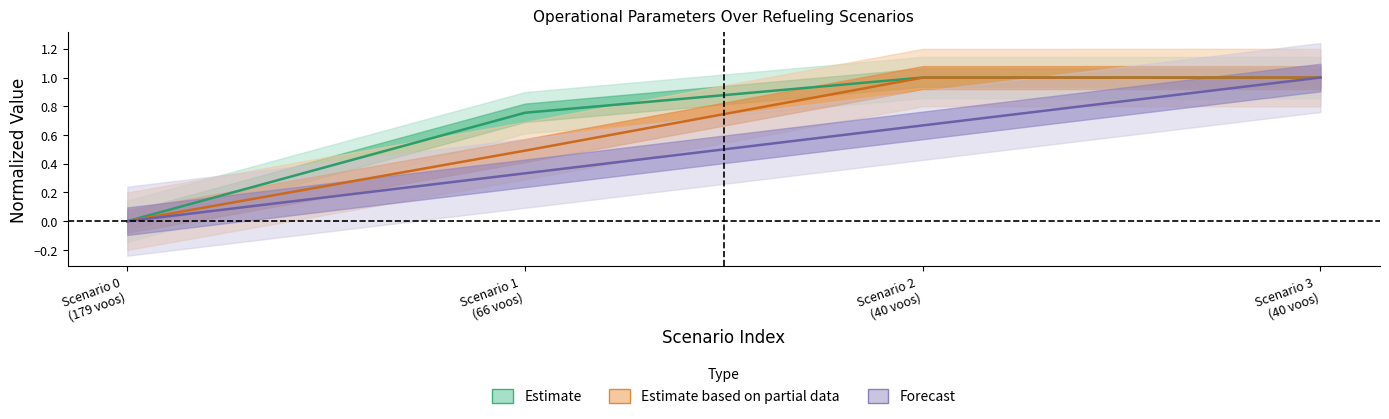

Is this an area chart (filled region under the line)?

No